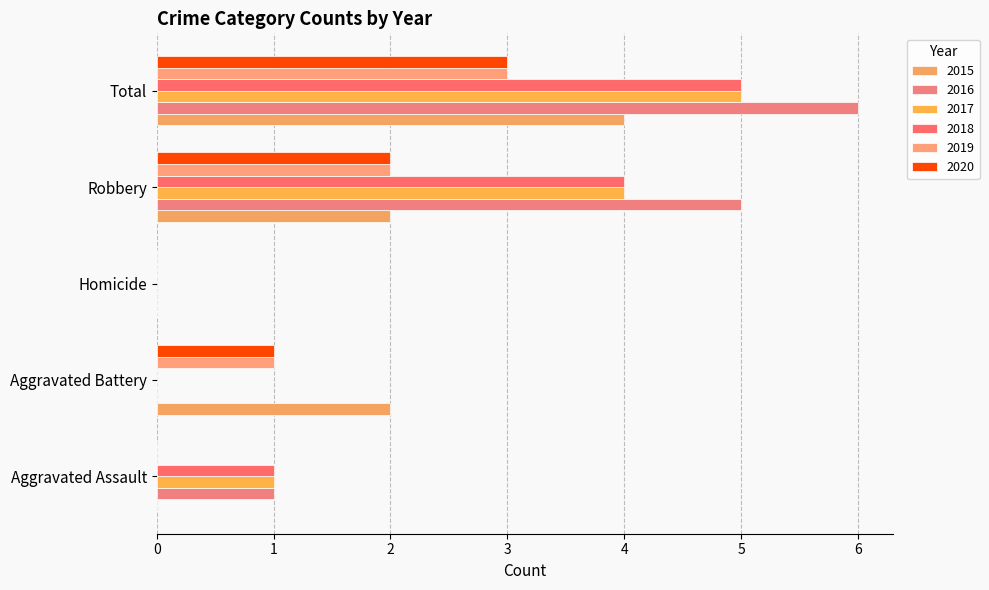

Reading left to right, what are all the values shown in this chart?

2015: Aggravated Assault=0	Aggravated Battery=2	Homicide=0	Robbery=2	Total=4
2016: Aggravated Assault=1	Aggravated Battery=0	Homicide=0	Robbery=5	Total=6
2017: Aggravated Assault=1	Aggravated Battery=0	Homicide=0	Robbery=4	Total=5
2018: Aggravated Assault=1	Aggravated Battery=0	Homicide=0	Robbery=4	Total=5
2019: Aggravated Assault=0	Aggravated Battery=1	Homicide=0	Robbery=2	Total=3
2020: Aggravated Assault=0	Aggravated Battery=1	Homicide=0	Robbery=2	Total=3